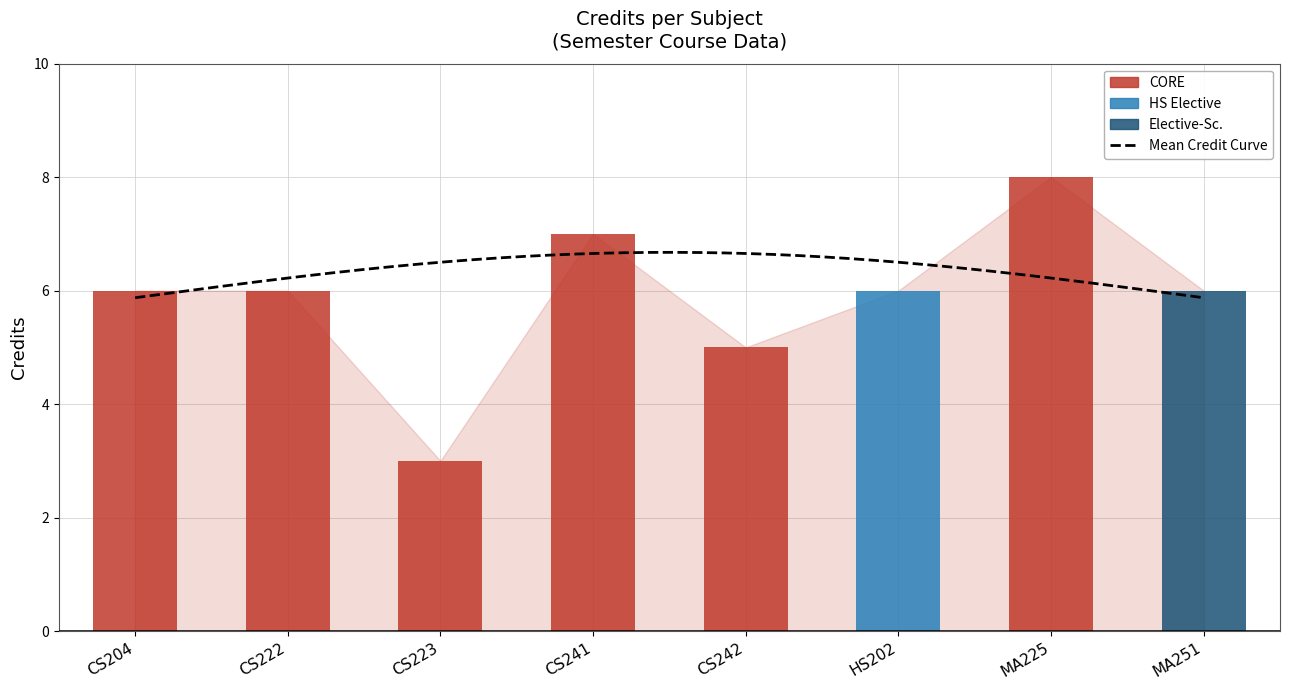

Does the chart contain stacked bars?

No